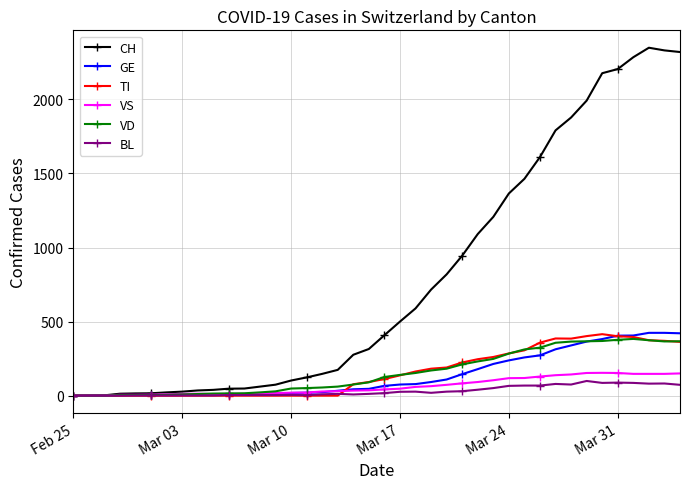

Which series has the largest total across all categories?

CH